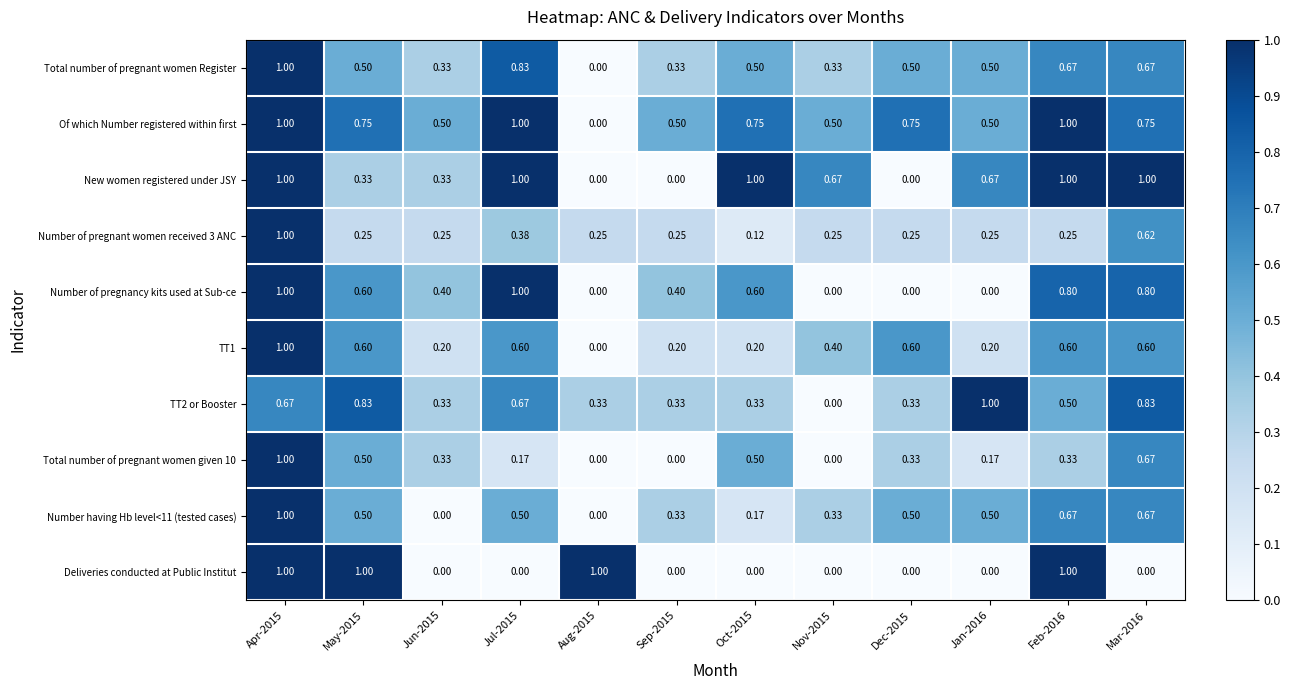

Which series changed the most between Nov-2015 and Dec-2015?

New women registered under JSY